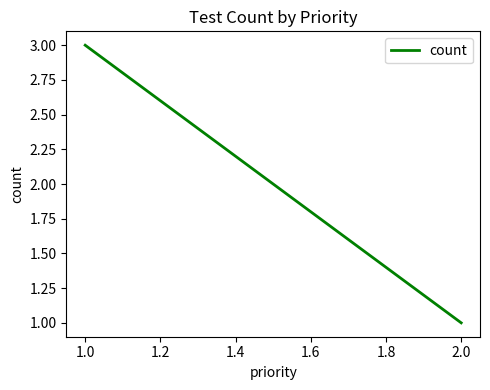

Is it true that the value at 2.0 is 0?

False